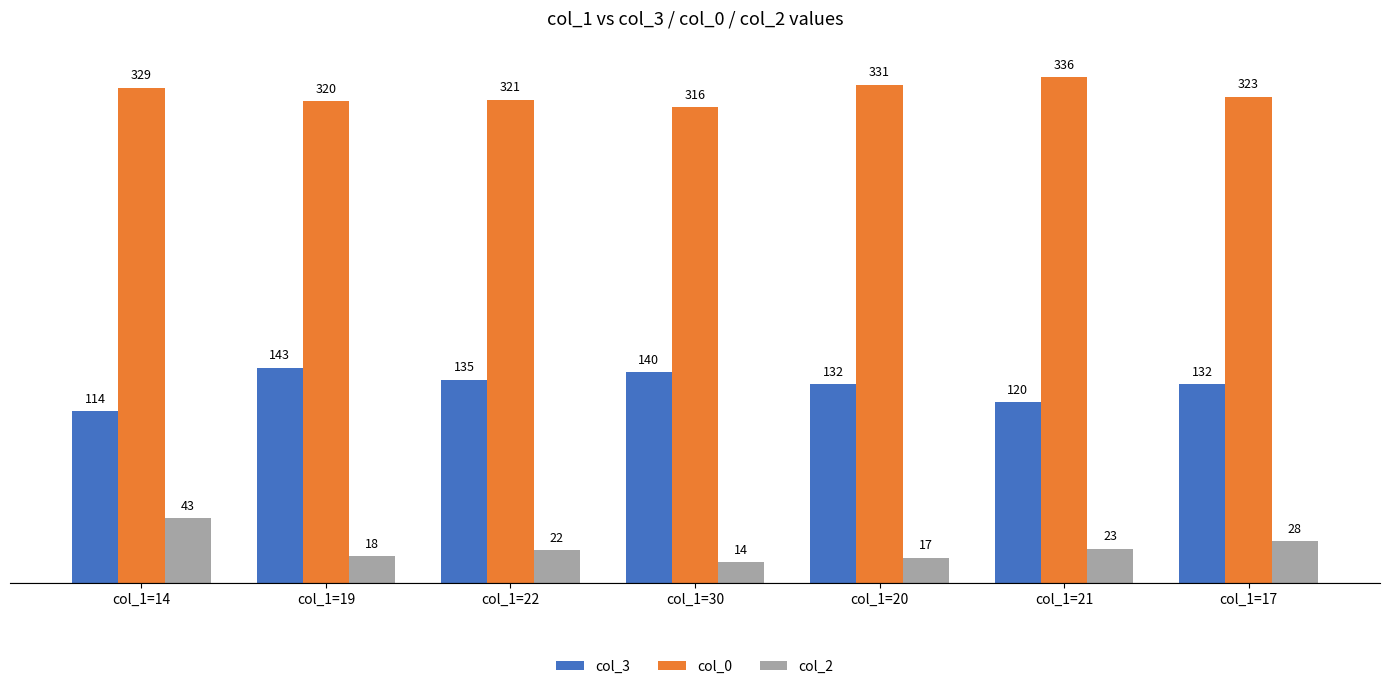

List the series in order of their overall mean, highest first.

col_0, col_3, col_2